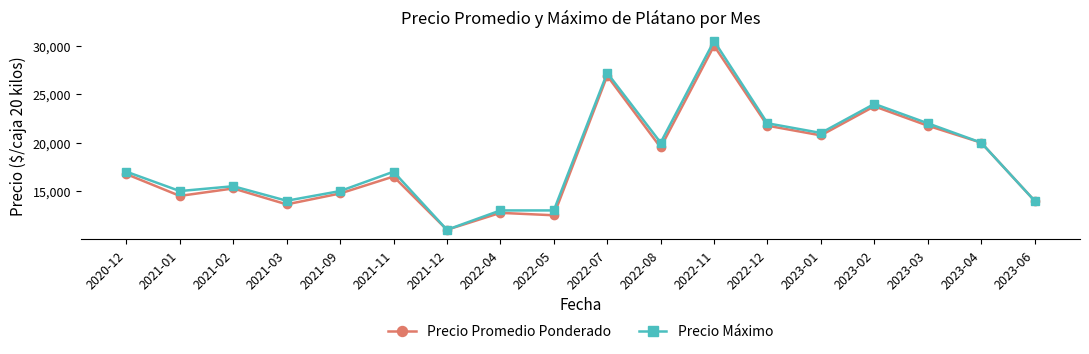

Reading left to right, what are all the values shown in this chart?

Precio Promedio Ponderado: 2020-12=16750.0	2021-01=14500.0	2021-02=15269.5	2021-03=13625.0	2021-09=14750.0	2021-11=16500.0	2021-12=11000.0	2022-04=12750.0	2022-05=12500.0	2022-07=26900.0	2022-08=19500.0	2022-11=30000.0	2022-12=21750.0	2023-01=20750.0	2023-02=23750.0	2023-03=21750.0	2023-04=20000.0	2023-06=14000.0
Precio Máximo: 2020-12=17000.0	2021-01=15000.0	2021-02=15500.0	2021-03=14000.0	2021-09=15000.0	2021-11=17000.0	2021-12=11000.0	2022-04=13000.0	2022-05=13000.0	2022-07=27200.0	2022-08=20000.0	2022-11=30500.0	2022-12=22000.0	2023-01=21000.0	2023-02=24000.0	2023-03=22000.0	2023-04=20000.0	2023-06=14000.0